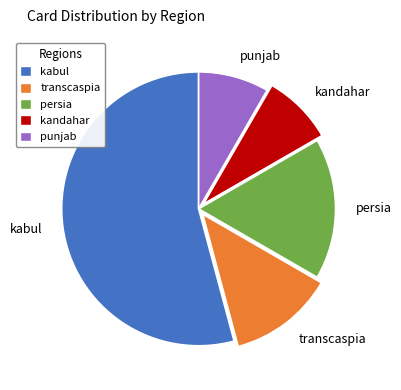

Which category has the biggest portion of the pie?

kabul